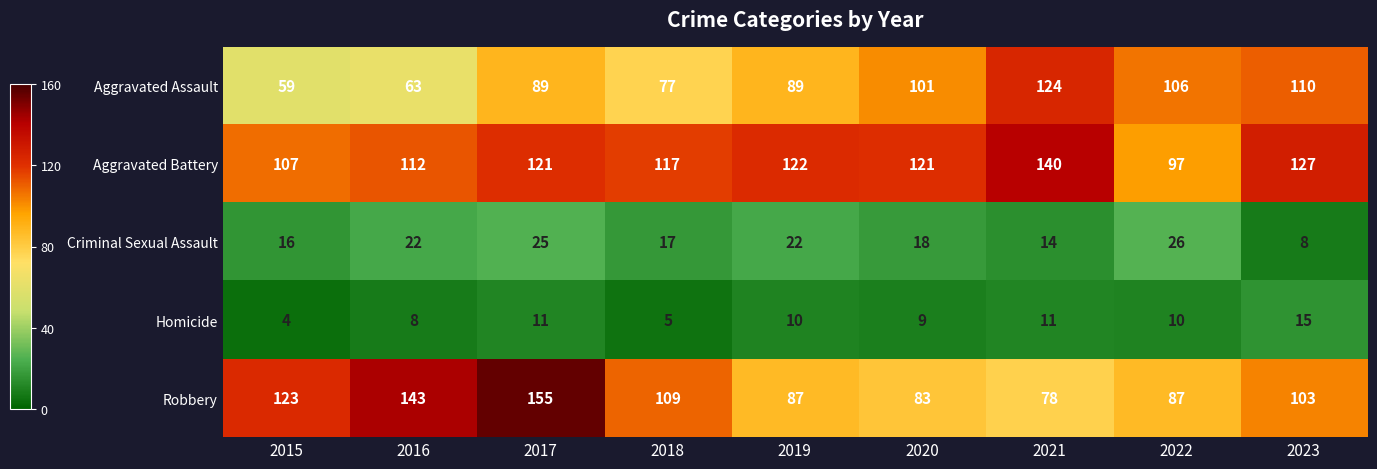

Between 2017 and 2019, which series saw the biggest shift?

Robbery